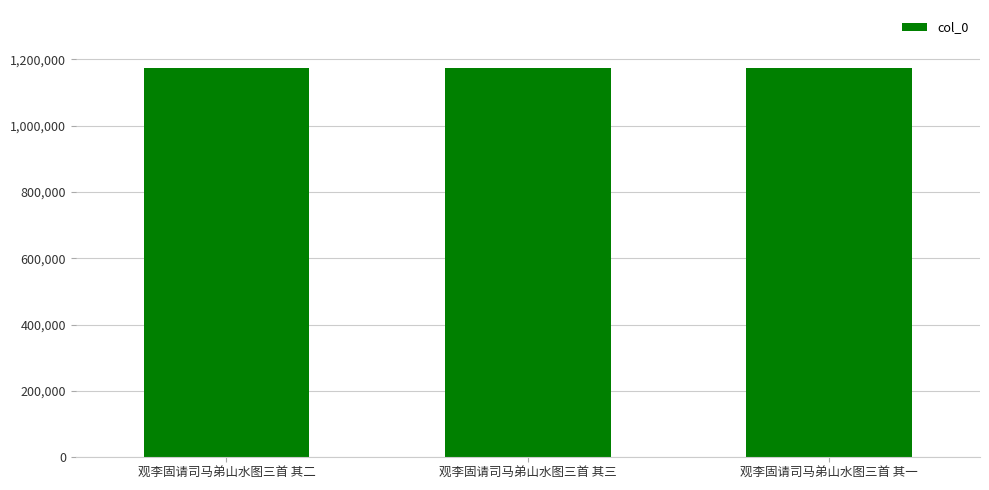

Approximately how many times larger is the value at 观李固请司马弟山水图三首 其一 compared to 观李固请司马弟山水图三首 其二?

1.0